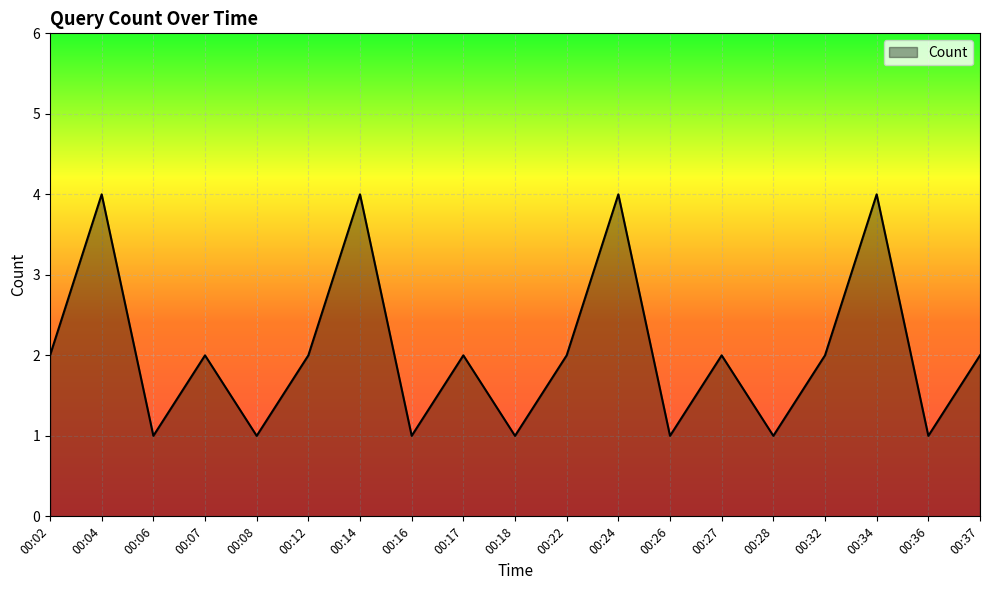

What is the minimum value shown in the chart?

1